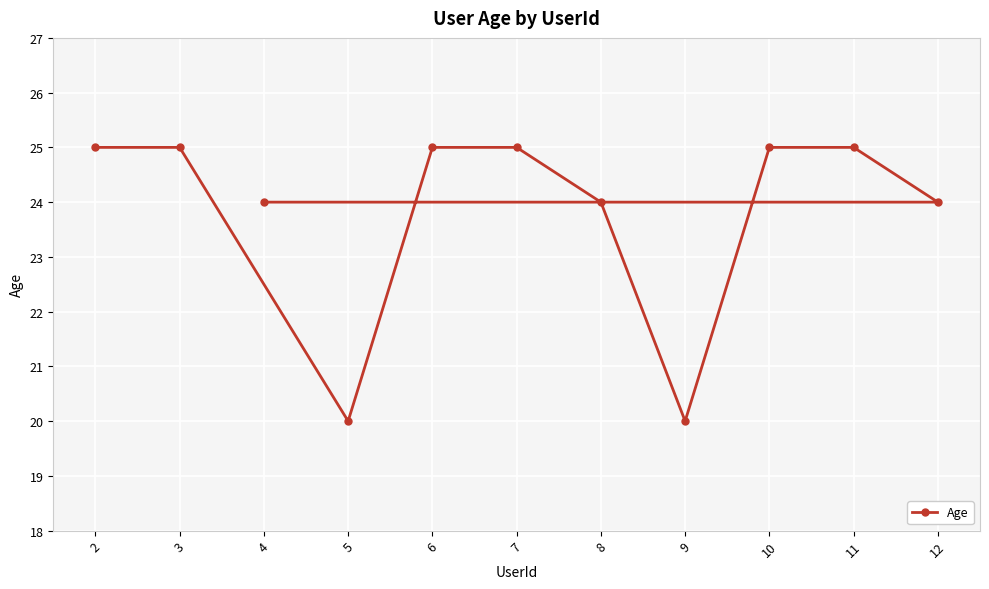

How many lines are shown in the chart?

1